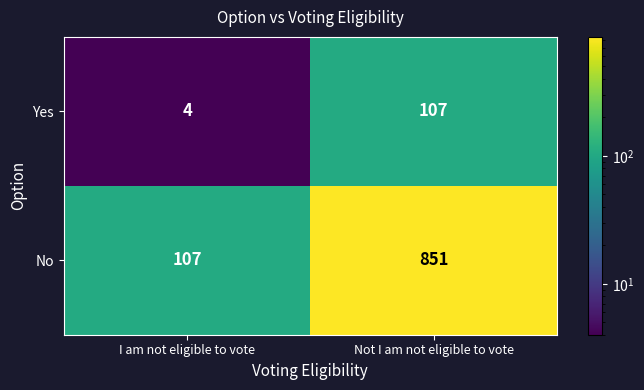

What is the difference between the highest and lowest values at Not I am not eligible to vote?

744